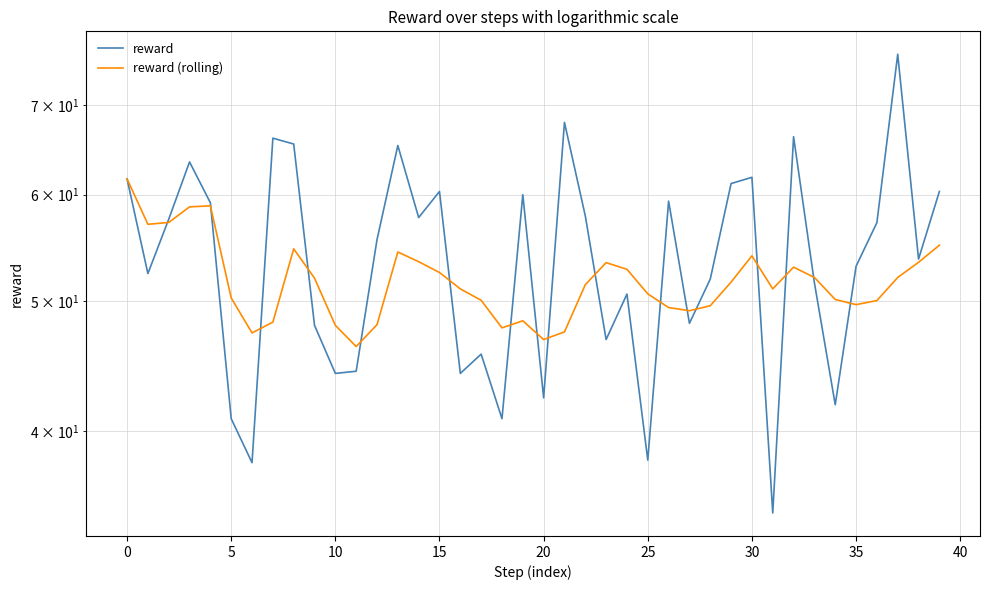

Count the number of categories in the chart.

40